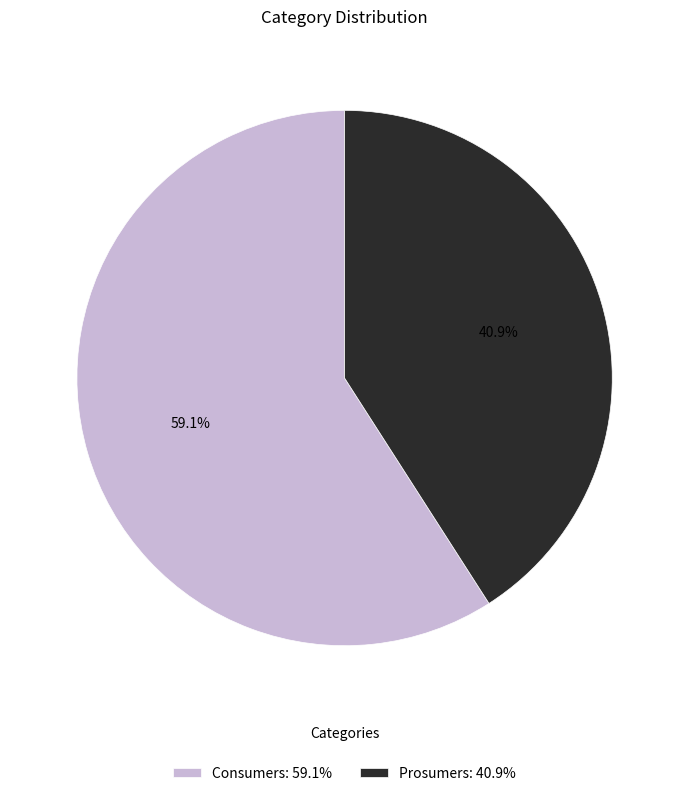

The Consumers slice represents 59% of the pie. True or false?

True